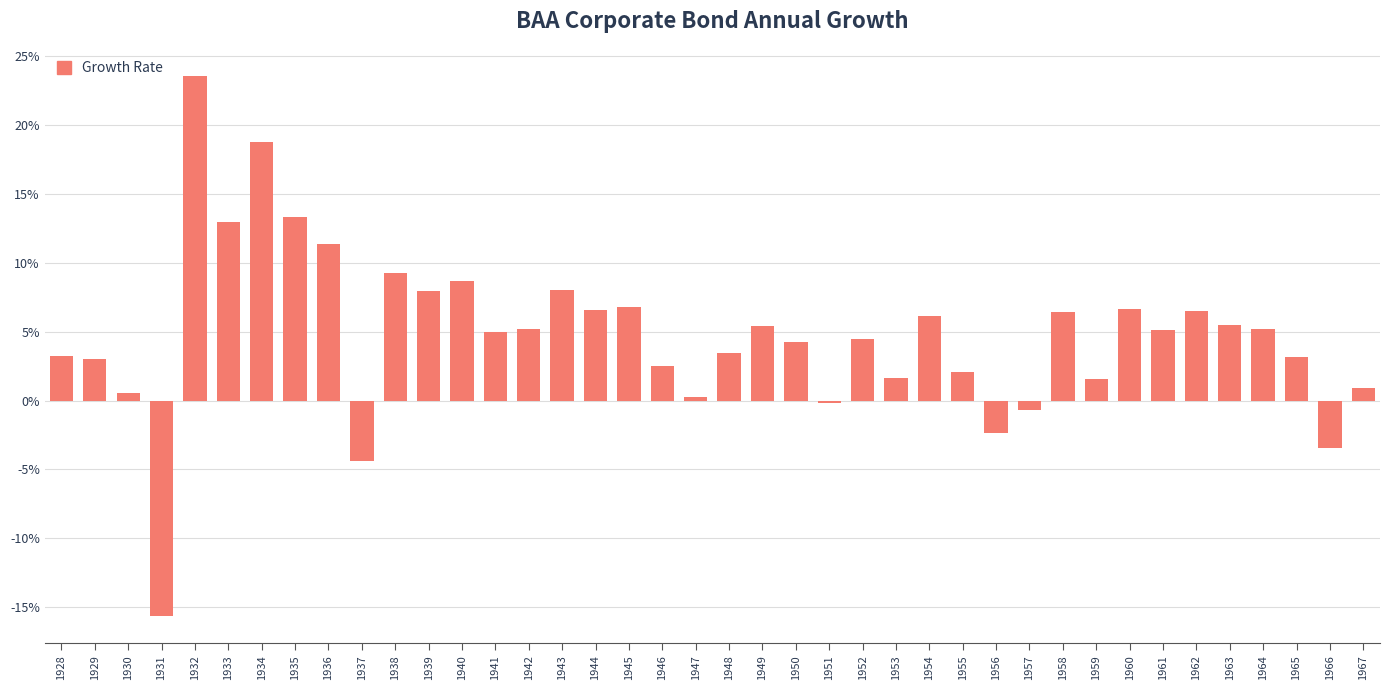

Is it true that the value at 1963 is 0.0?

False